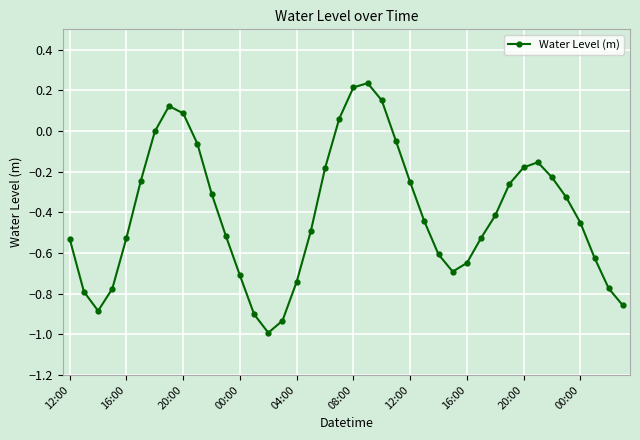

How many points are higher than both their immediate neighbors (excluding endpoints)?

3